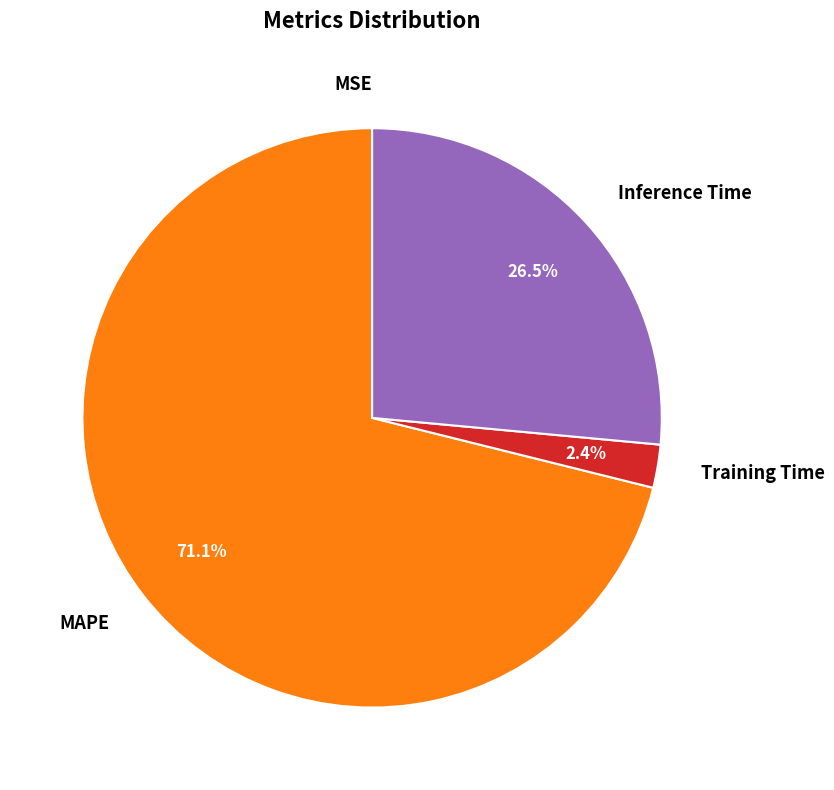

How much of the chart is everything except MAPE?

28.9%